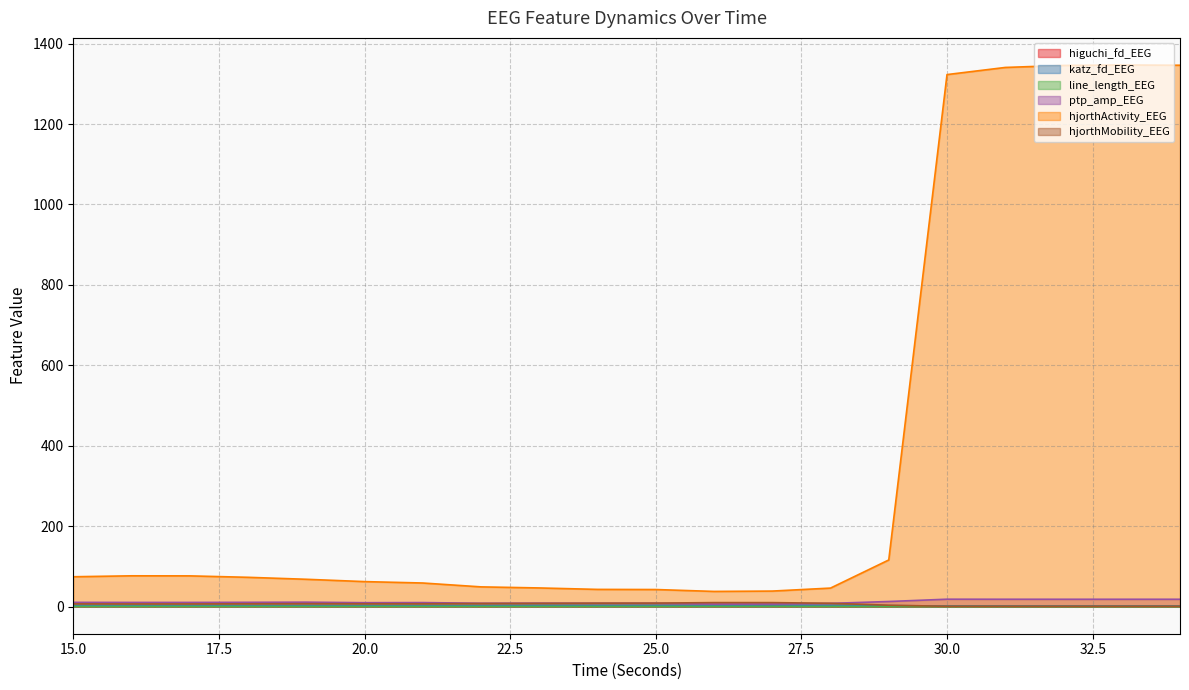

Reading right to left, list all the values displayed in this chart.

higuchi_fd_EEG: 34=1.4	33=1.4	32=1.4	31=1.4	30=1.4	29=1.7	28=1.7	27=1.7	26=1.7	25=1.7	24=1.7	23=1.7	22=1.7	21=1.7	20=1.7	19=1.7	18=1.7	17=1.7	16=1.7	15=1.7
katz_fd_EEG: 34=1.7	33=1.7	32=1.7	31=1.7	30=1.7	29=2.4	28=3.3	27=4.0	26=3.2	25=3.2	24=3.1	23=3.2	22=2.8	21=2.7	20=2.7	19=2.9	18=2.7	17=3.0	16=3.0	15=3.0
line_length_EEG: 34=0.1	33=0.1	32=0.1	31=0.1	30=0.1	29=0.3	28=0.5	27=0.5	26=0.5	25=0.5	24=0.5	23=0.5	22=0.5	21=0.4	20=0.4	19=0.5	18=0.5	17=0.5	16=0.4	15=0.4
ptp_amp_EEG: 34=18.3	33=18.3	32=18.3	31=18.4	30=18.5	29=12.8	28=8.1	27=6.6	26=6.3	25=8.4	24=8.3	23=8.7	22=8.4	21=10.1	20=9.8	19=11.1	18=10.7	17=10.5	16=10.5	15=10.6
hjorthActivity_EEG: 34=1346.1	33=1346.8	32=1345.7	31=1340.7	30=1322.9	29=116.1	28=46.1	27=38.7	26=37.8	25=42.5	24=42.9	23=46.5	22=49.1	21=58.8	20=62.2	19=68.0	18=72.9	17=76.5	16=76.6	15=74.3
hjorthMobility_EEG: 34=0.8	33=0.8	32=0.8	31=0.8	30=0.9	29=3.5	28=8.3	27=10.0	26=10.0	25=8.8	24=8.6	23=8.1	22=7.8	21=7.1	20=7.2	19=7.4	18=7.1	17=6.7	16=6.7	15=6.9